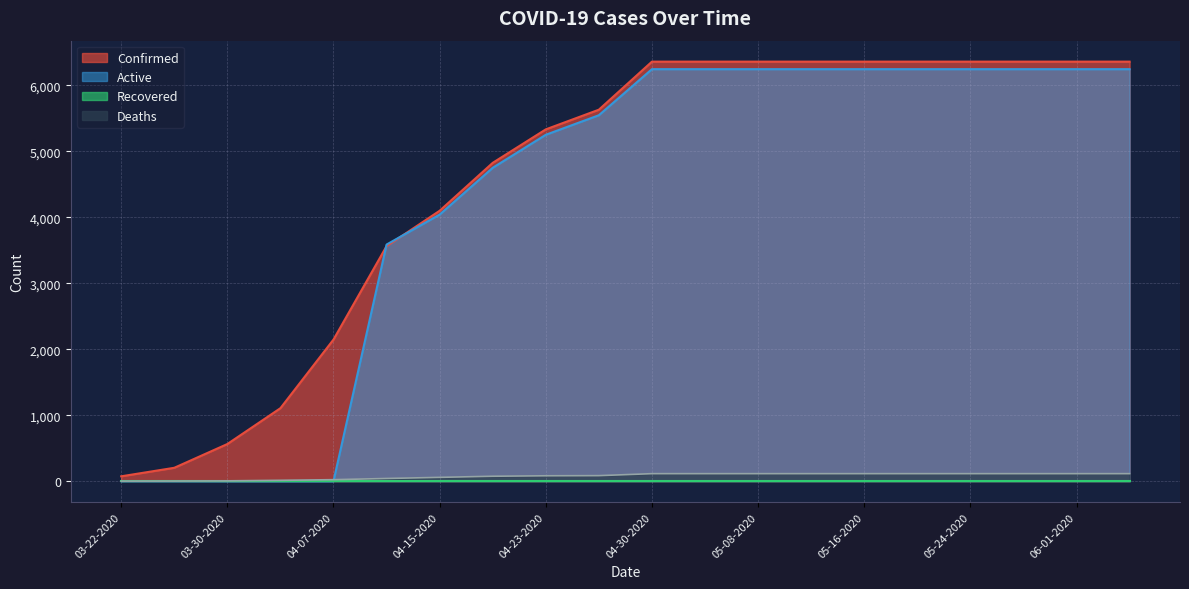

True or false: Active has a value of 0 at 03-22-2020.

True